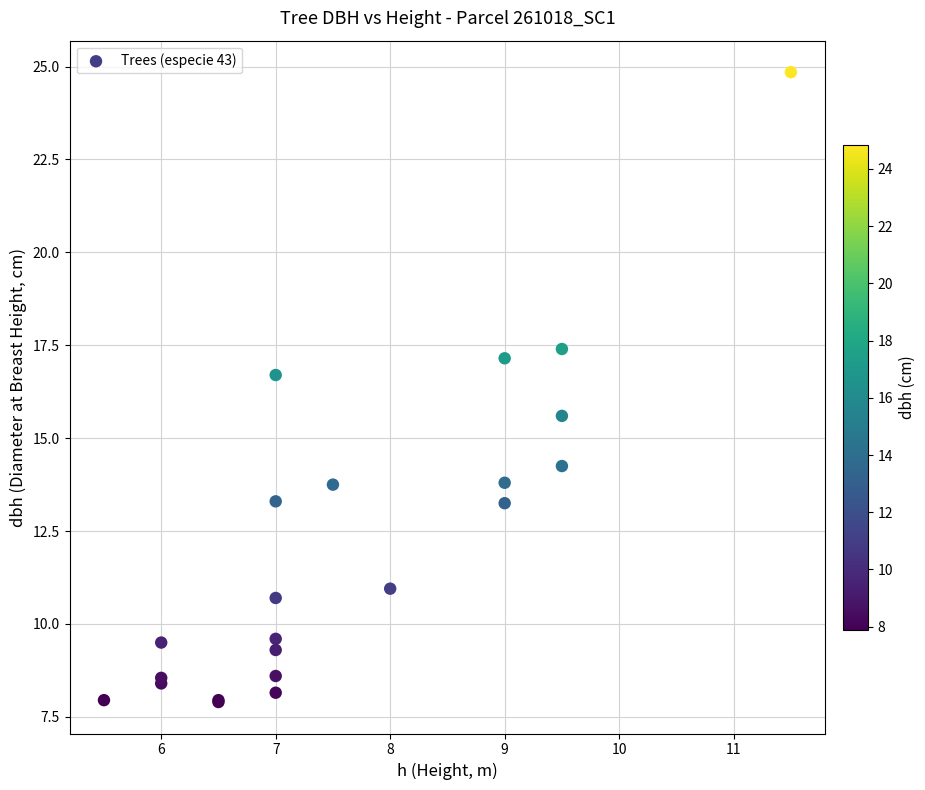

What Y value in the scatter plot is closest to 16?

15.6